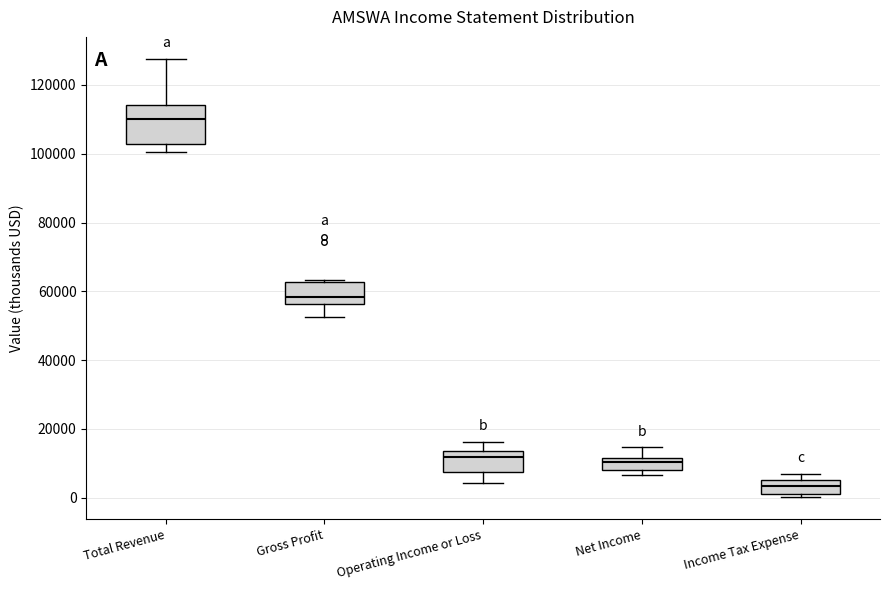

Which box is the tallest, from its lower edge to its upper edge?

Total Revenue